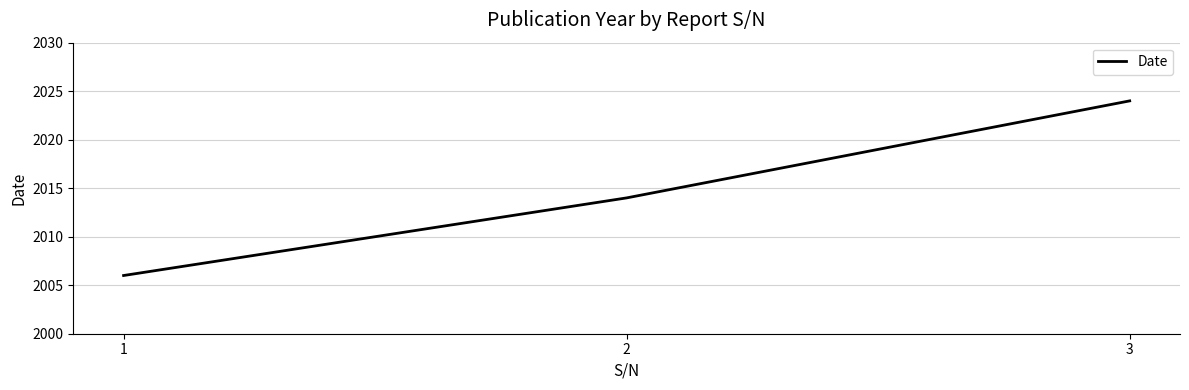

Count the number of data series in this chart.

1